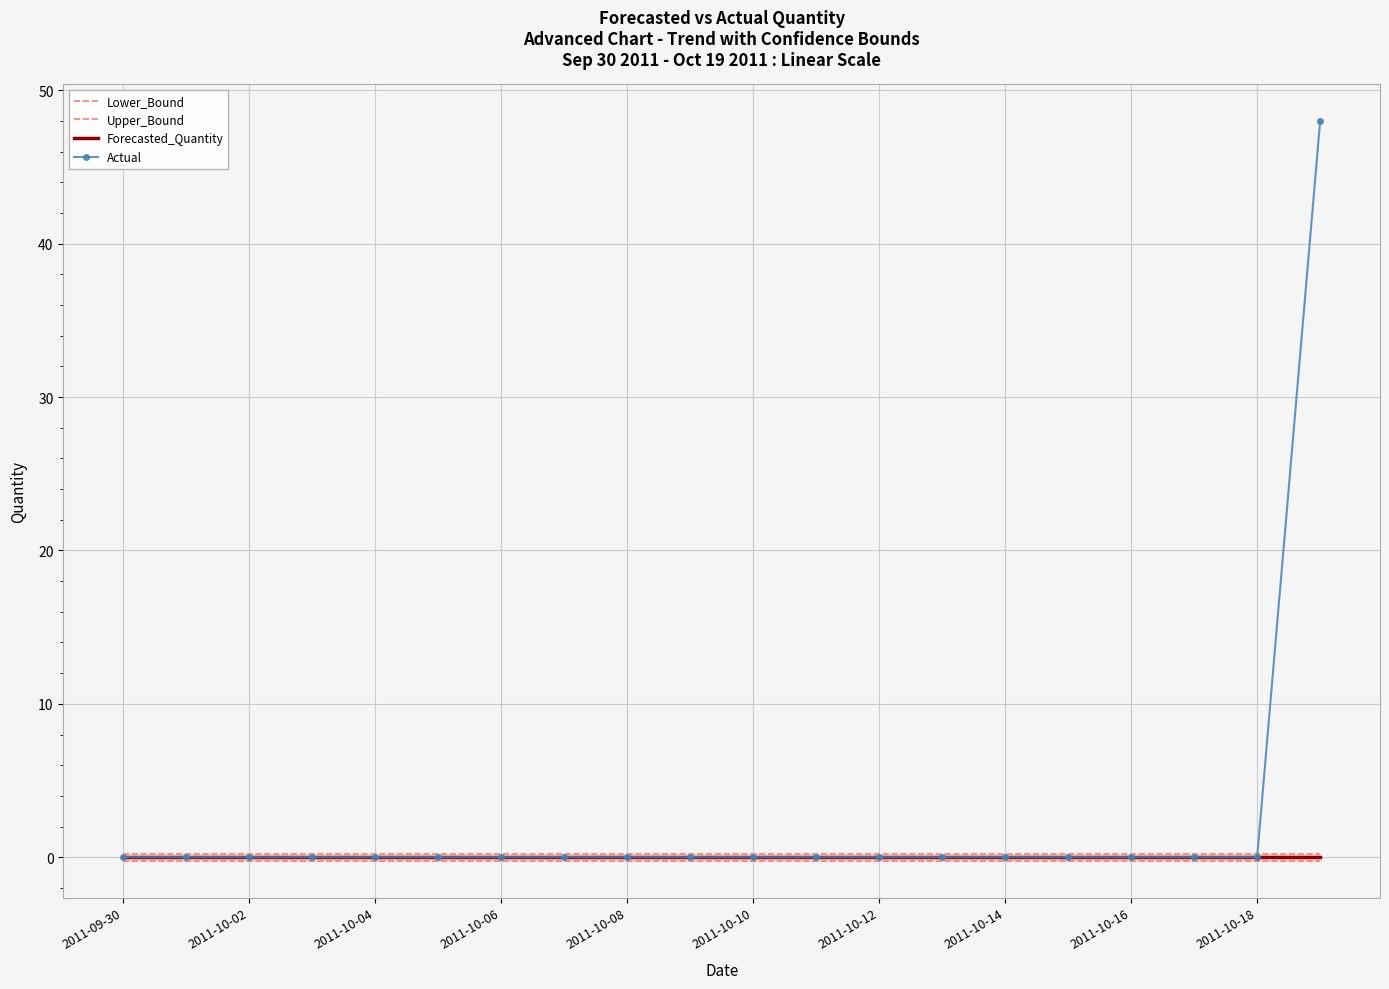

What is the label of the 1st point from the right?

19